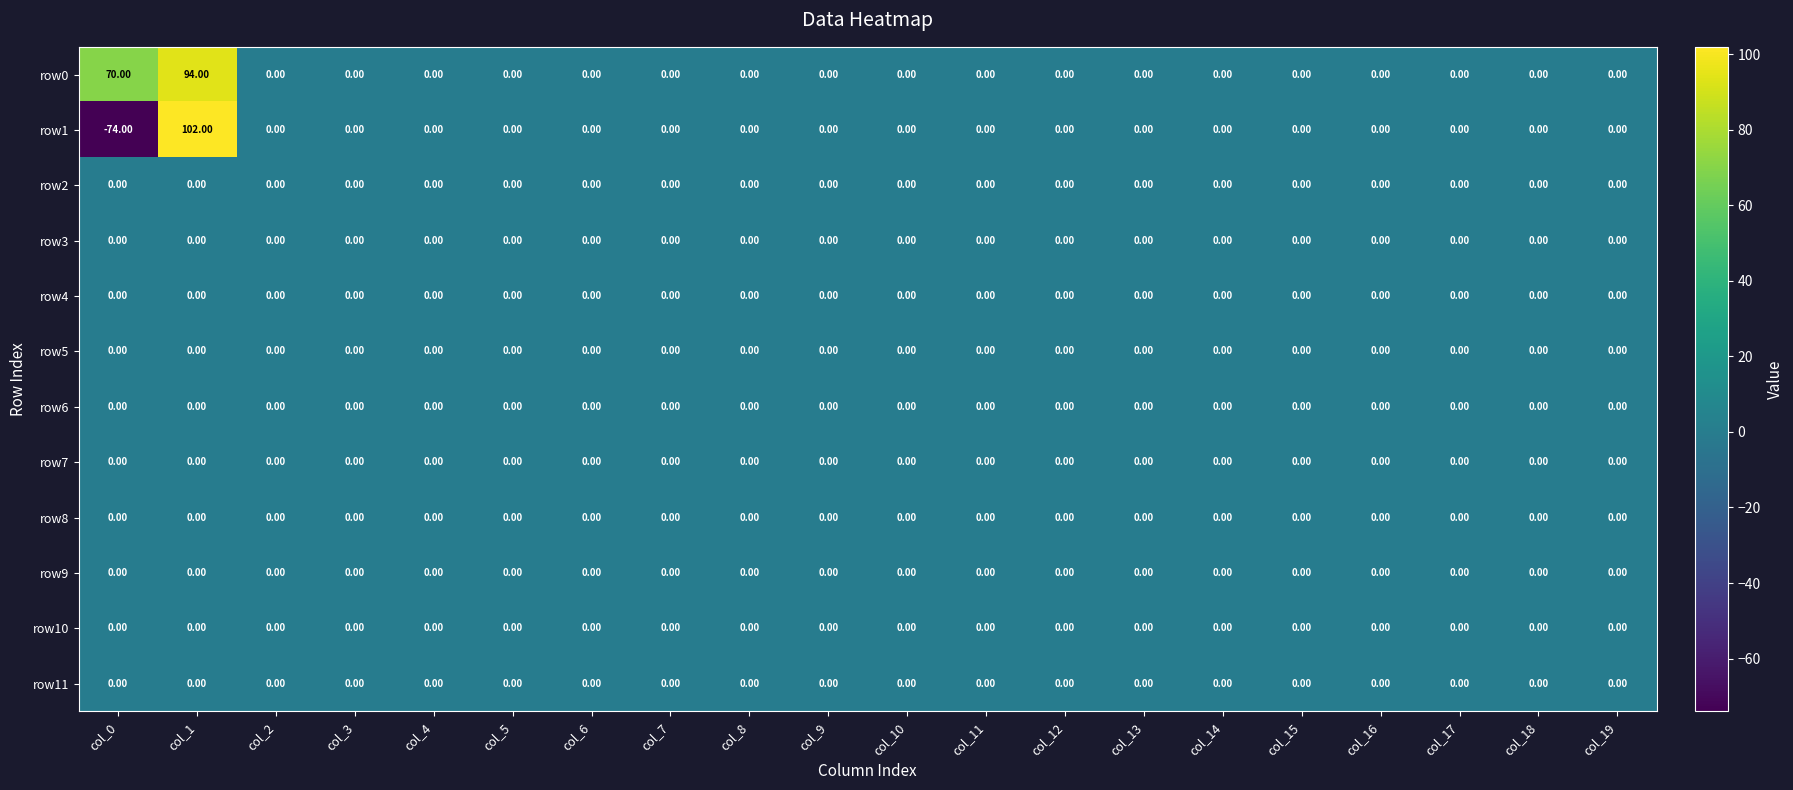

What is the difference between the maximum and minimum values in the row0 series?

94